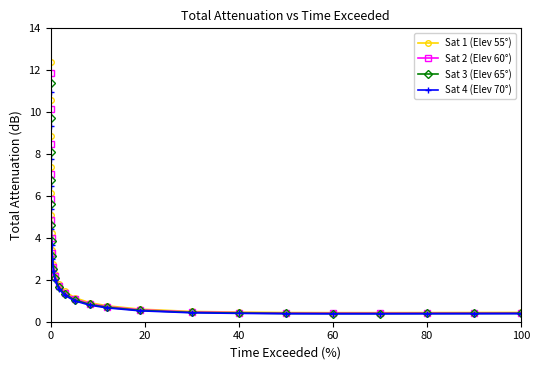

What is the value of the Sat 1 (Elev 55°) point at the 15th from the left?

0.8